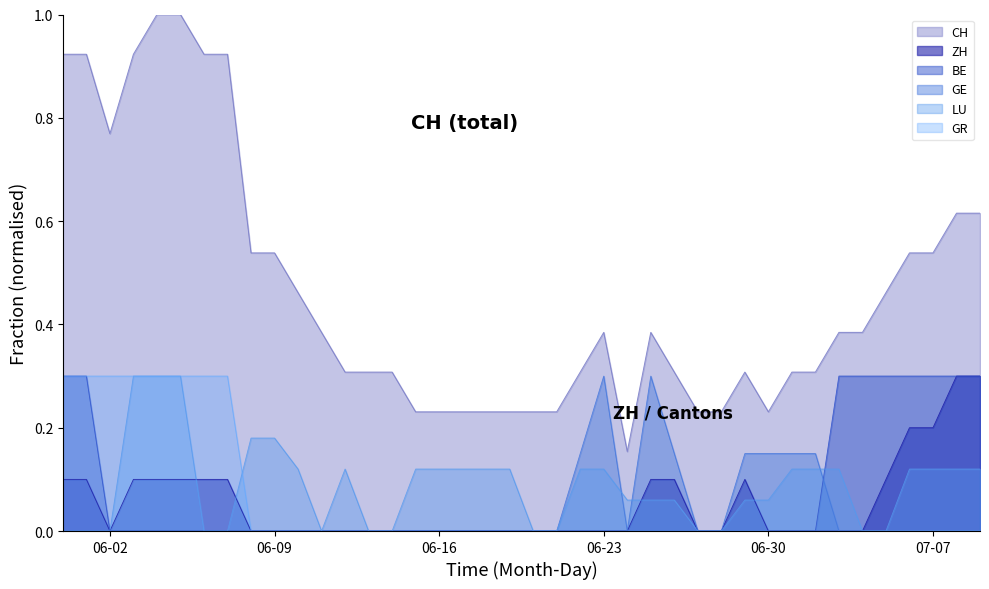

Which series has the largest total across all categories?

CH